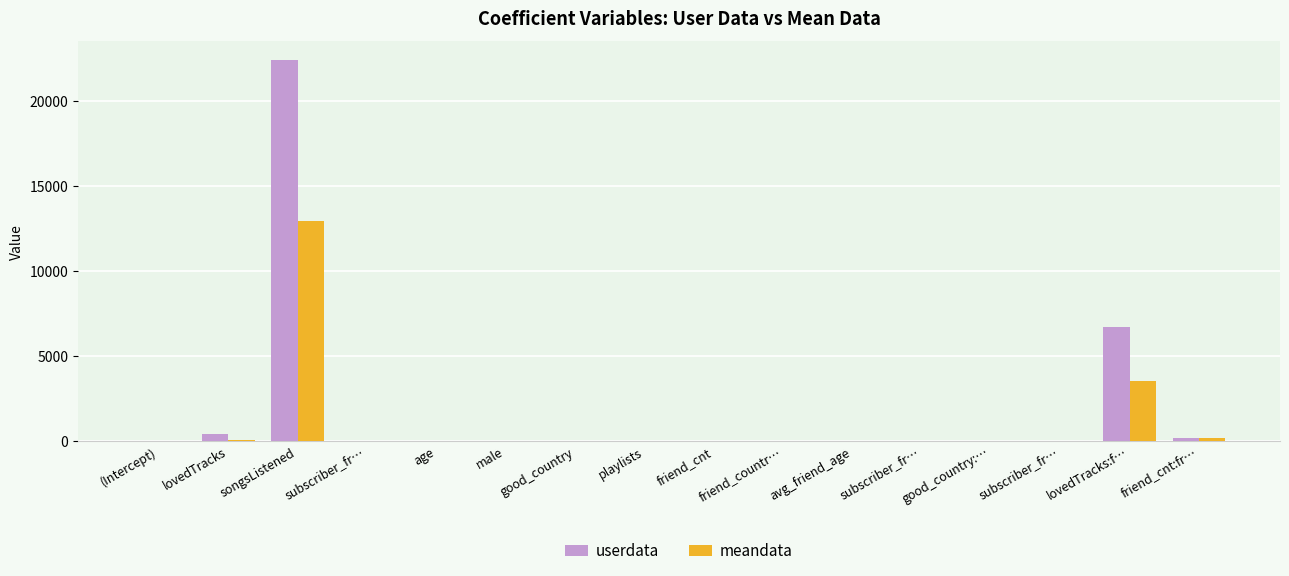

What is the total value across all series at friend_countr…?

13.8